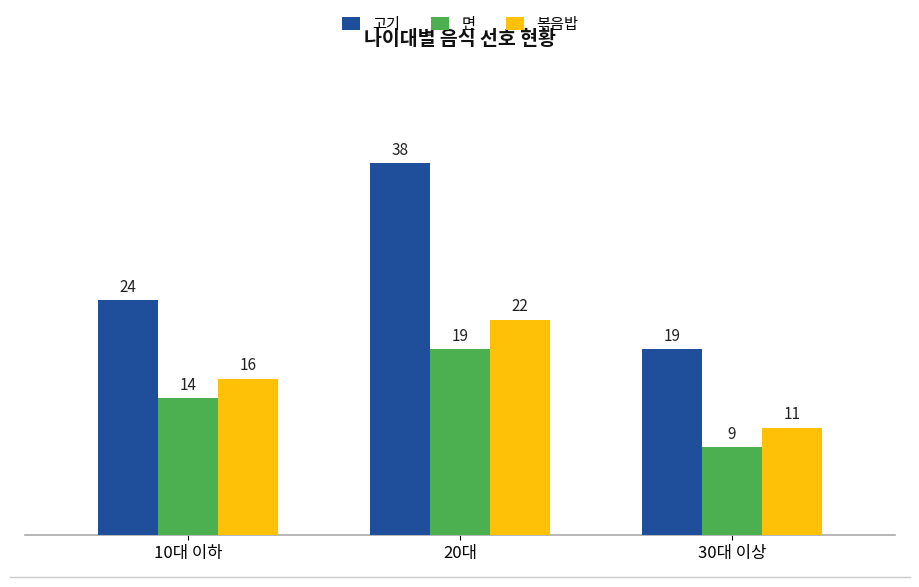

At how many categories does at least one series exceed 17?

3